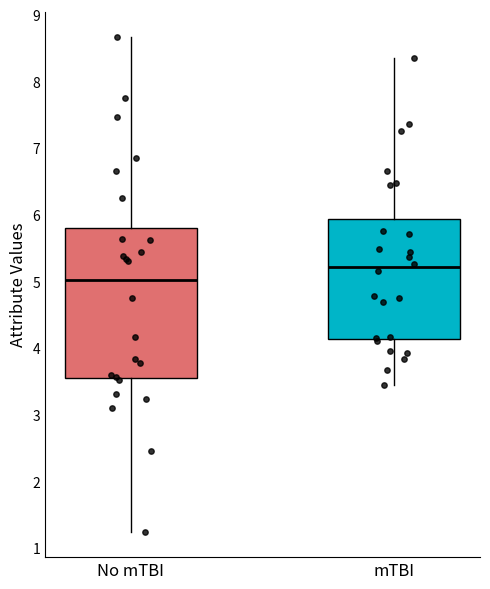

Reading left to right, read every box against the y-axis: the position of its median line, the range the box covers, and the ends of its whiskers. The values are not printed on the chart, so give them approximately, as read against the axis.

No mTBI: median 5.0, box 3.6 to 5.8, whiskers 1.2 to 8.7
mTBI: median 5.2, box 4.1 to 5.9, whiskers 3.5 to 8.4